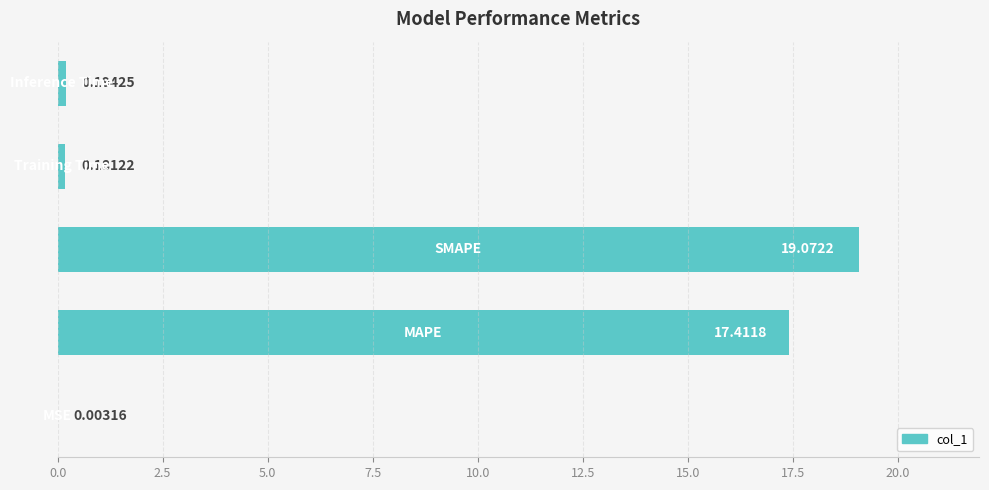

What is the sum of all values?

36.9